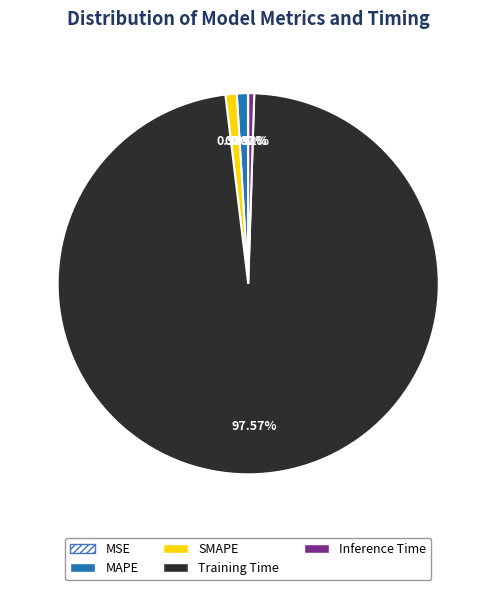

What is the largest slice in the pie chart?

Training Time